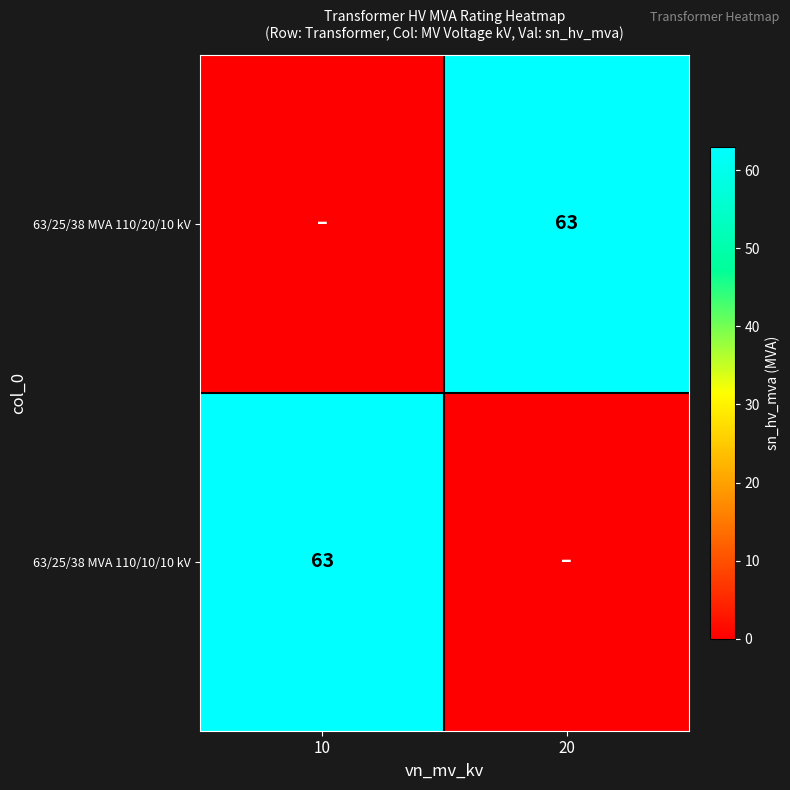

True or false: 63/25/38 MVA 110/20/10 kV has a value of 85 at 20.

False